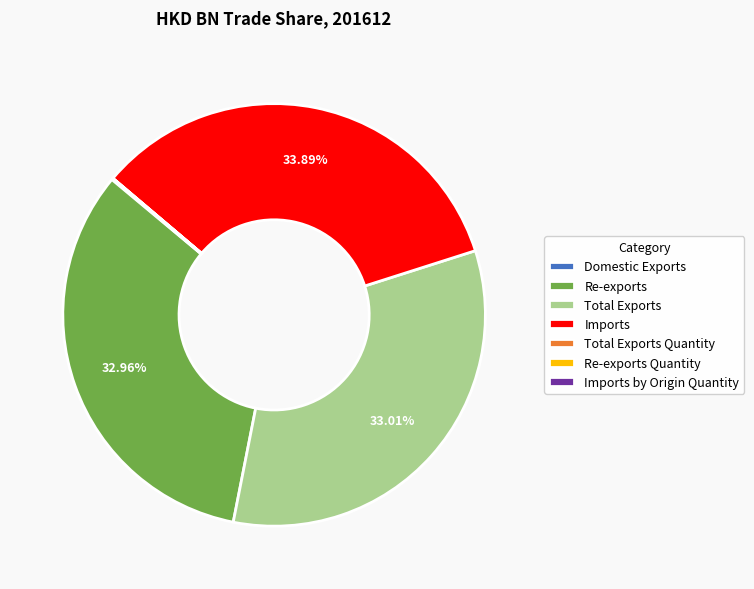

What is the ratio of the value at Total Exports to the value at Re-exports?

1.0